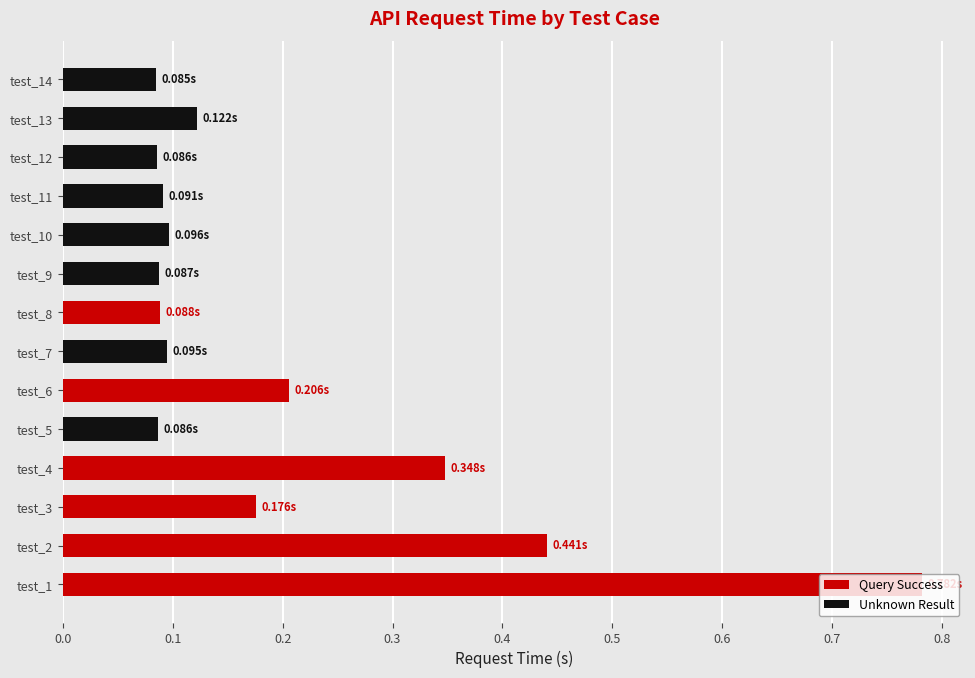

What is the sum of all values?

2.8